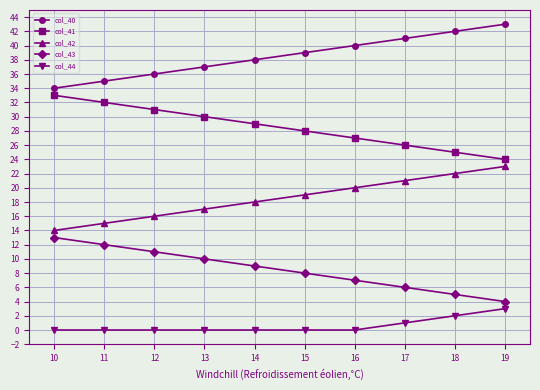

How many categories are shown in the chart?

10